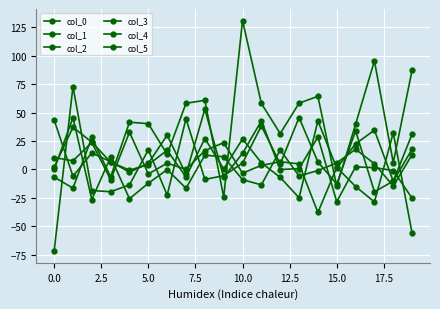

What is the maximum value shown in the chart?

131.1